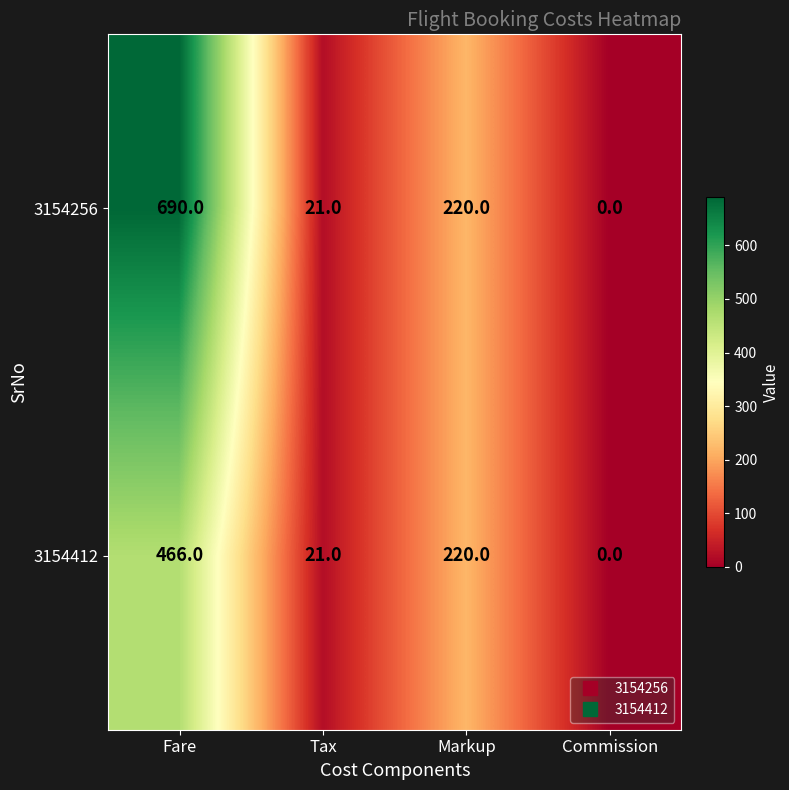

The value of 3154256 at Tax is 21. True or false?

True